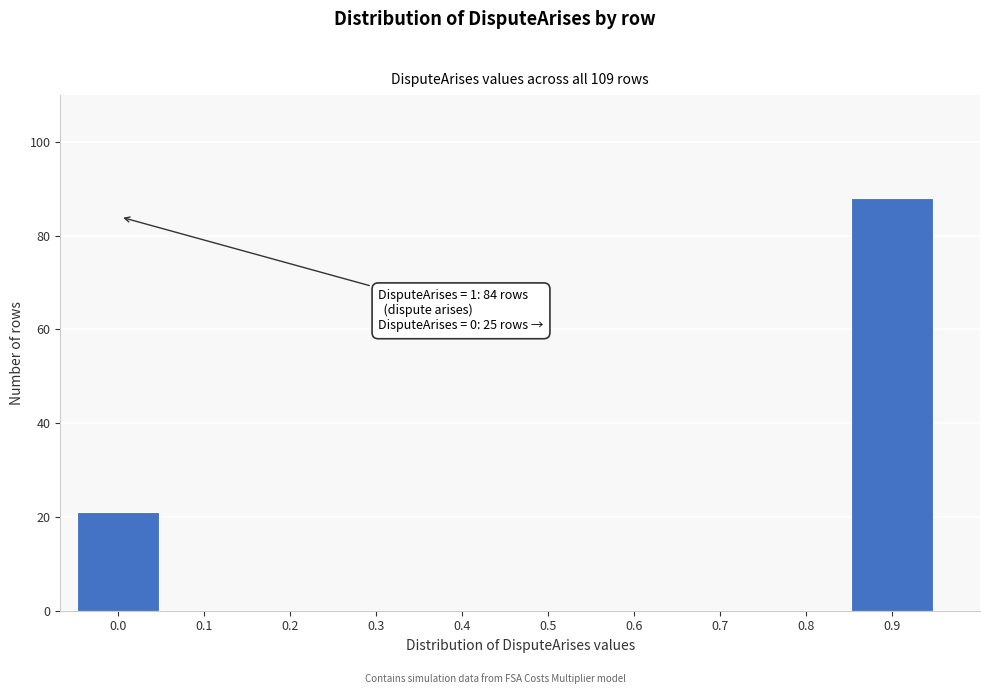

Reading right to left, list all the values displayed in this chart.

0.9=88	0.8=0	0.7=0	0.6=0	0.5=0	0.4=0	0.3=0	0.2=0	0.1=0	0.0=21